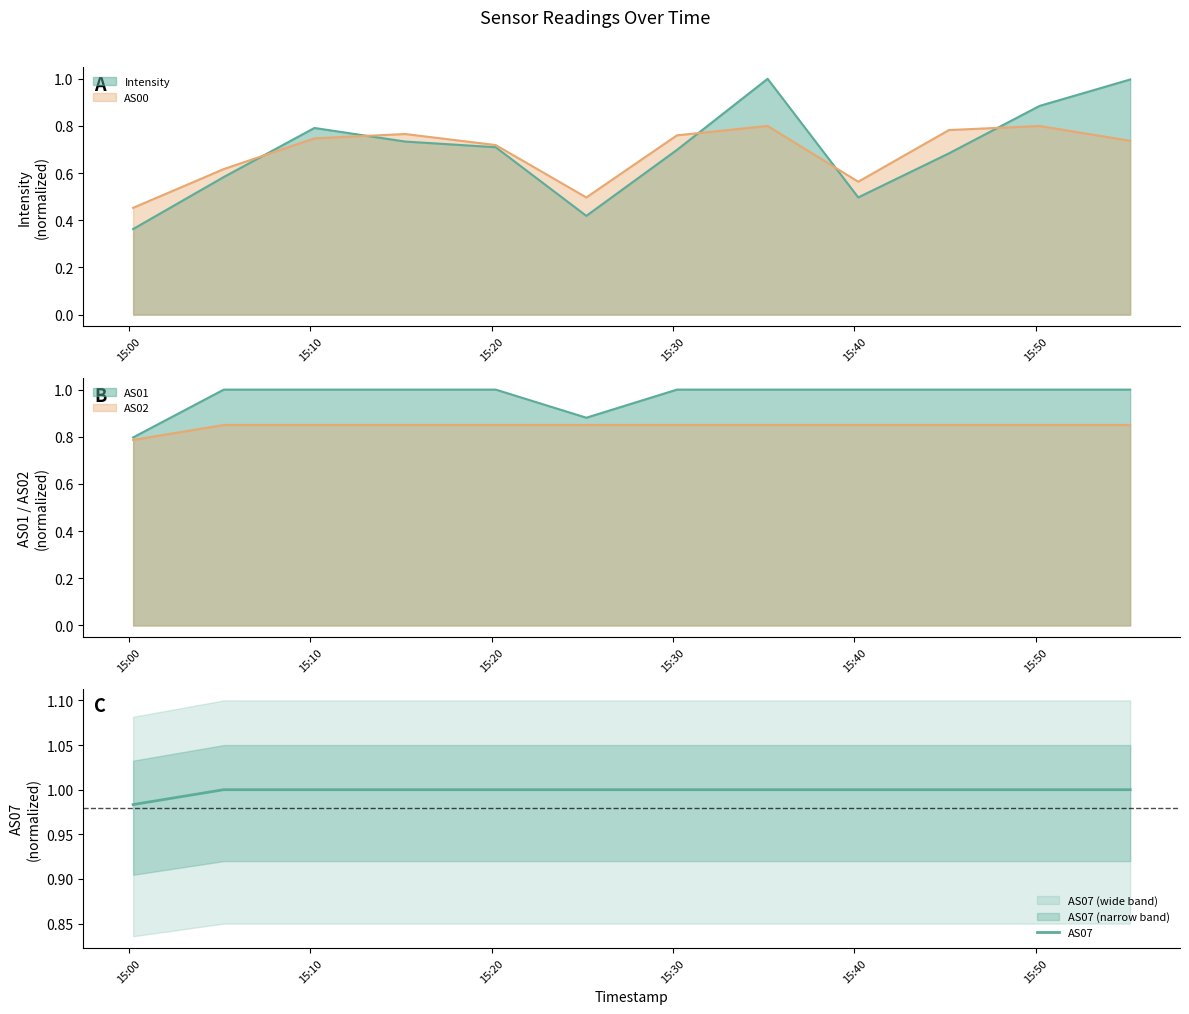

Where is the data nearest to the value 0?

15:00